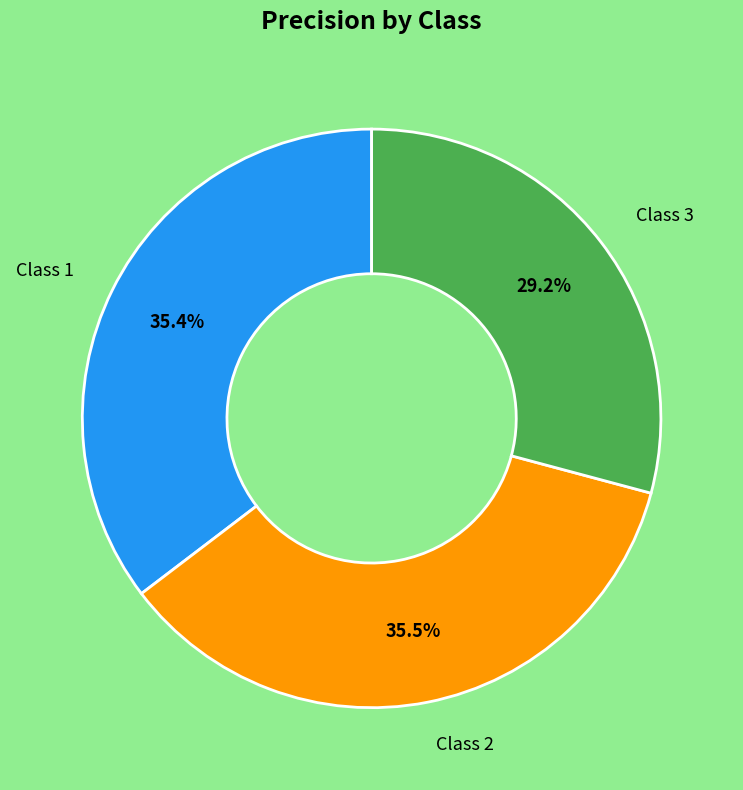

Is there any slice that represents more than half of the pie?

No